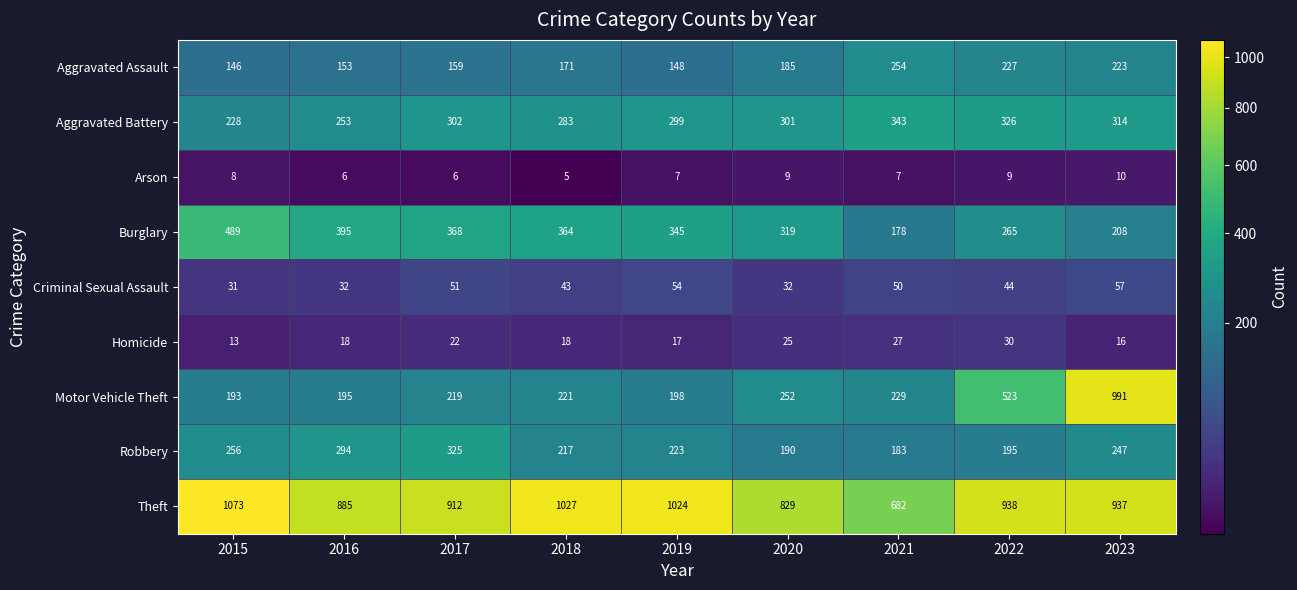

How many series are shown in this chart?

9